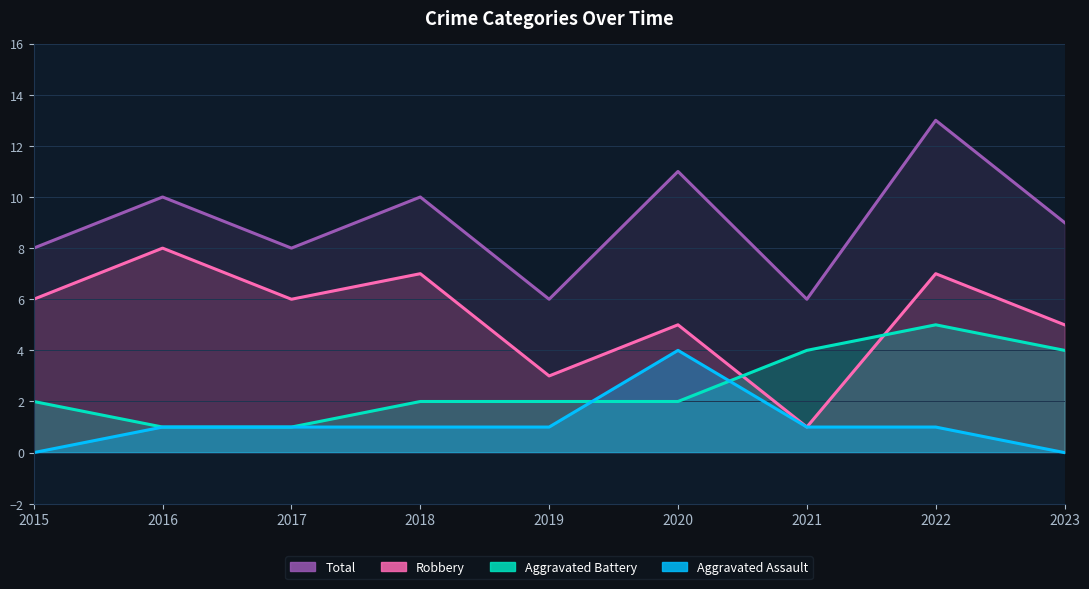

What is the value of the Robbery point at the 1st from the left?

6